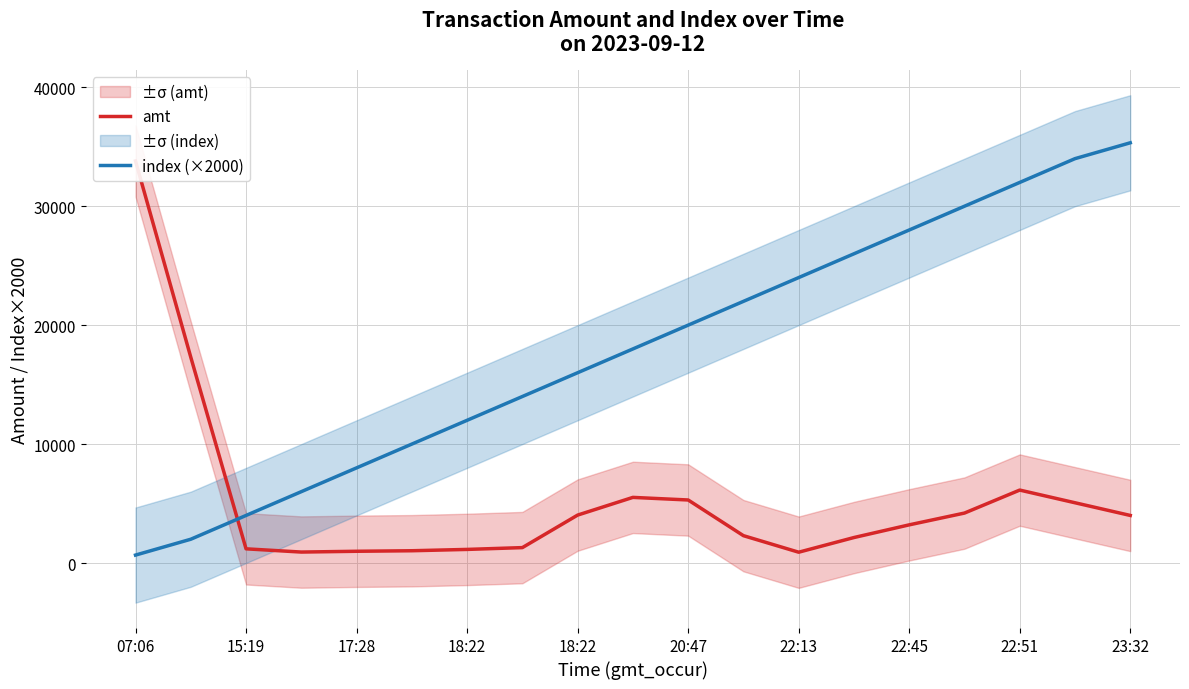

What is the value of the amt point at the 15th from the left?

3209.2